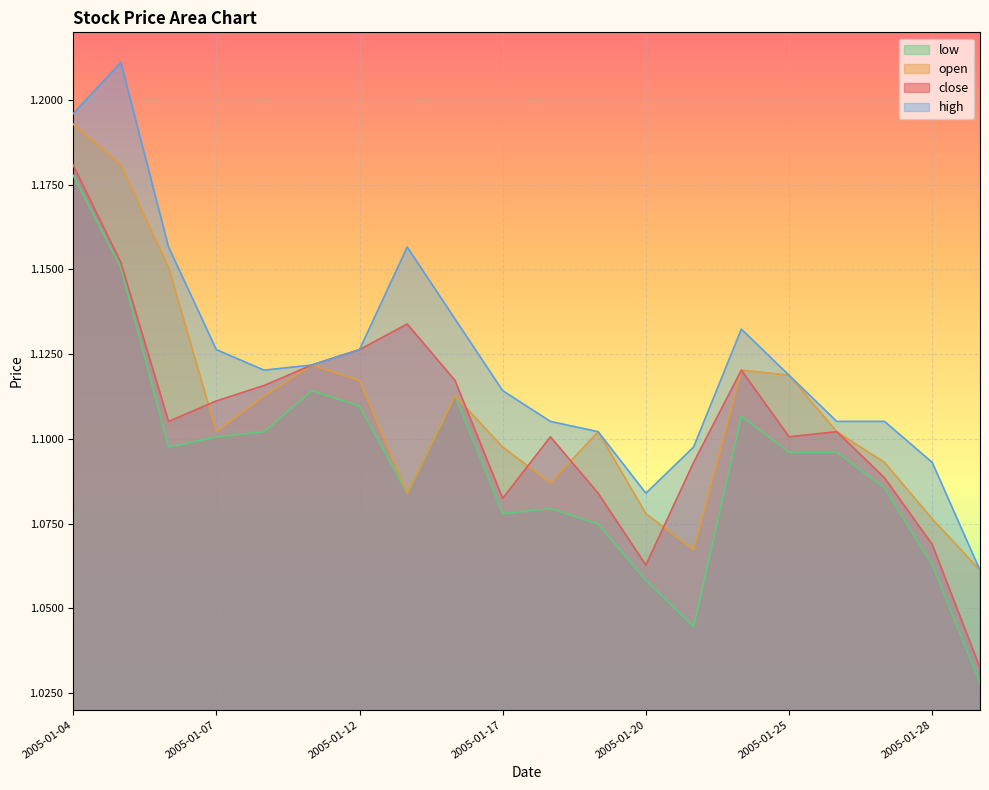

True or false: close has more than 0 points higher than both neighbors.

True